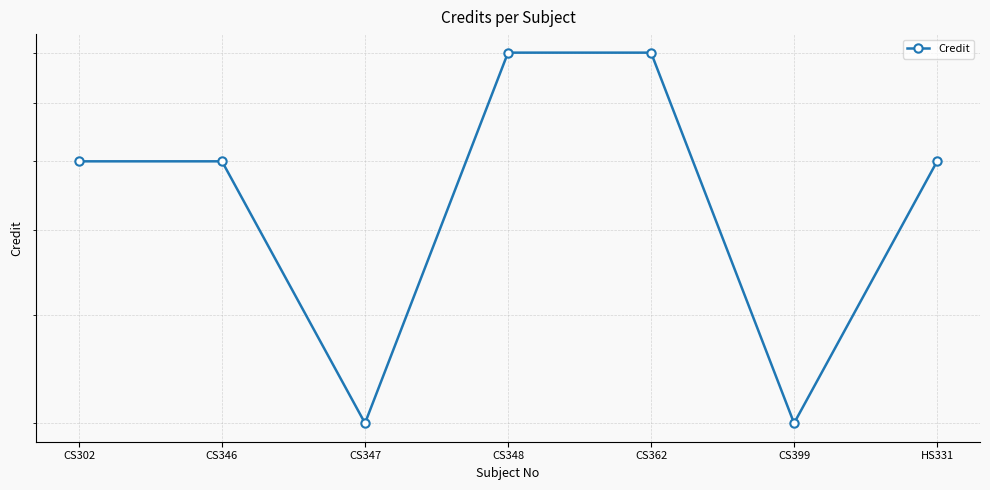

What is the label of the 5th point from the right?

CS347